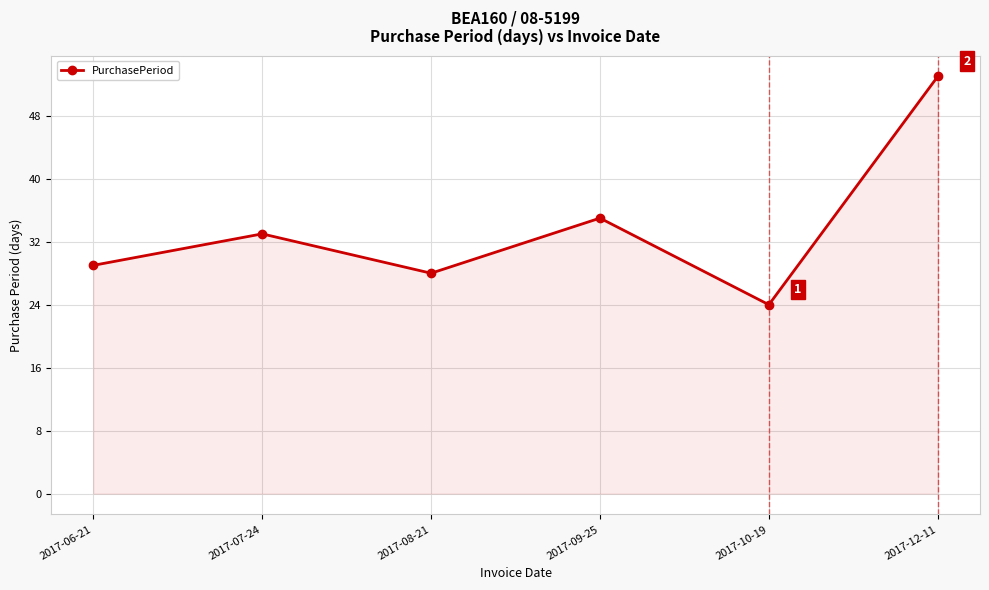

Is it true that the value at 2017-12-11 is 71?

False